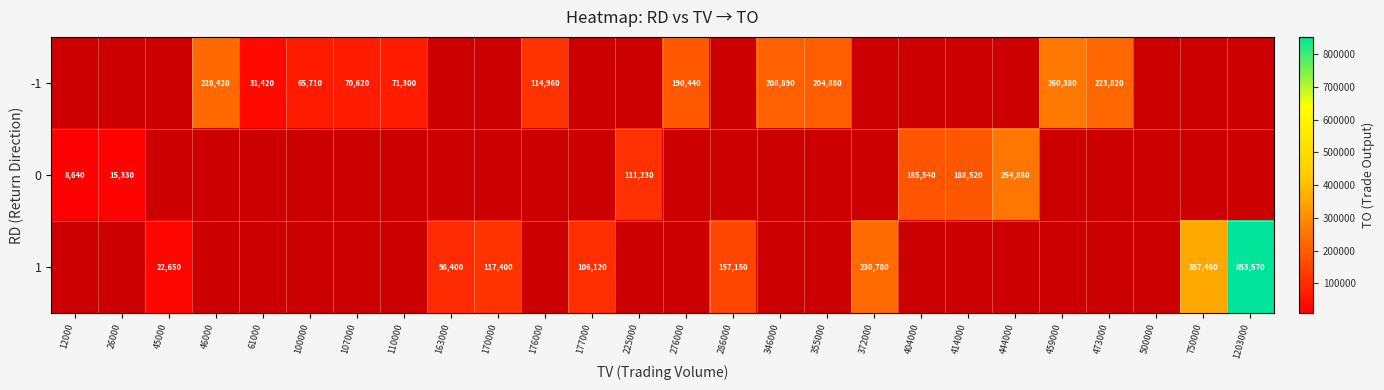

Is it true that 1 equals 98690 at 372000?

False